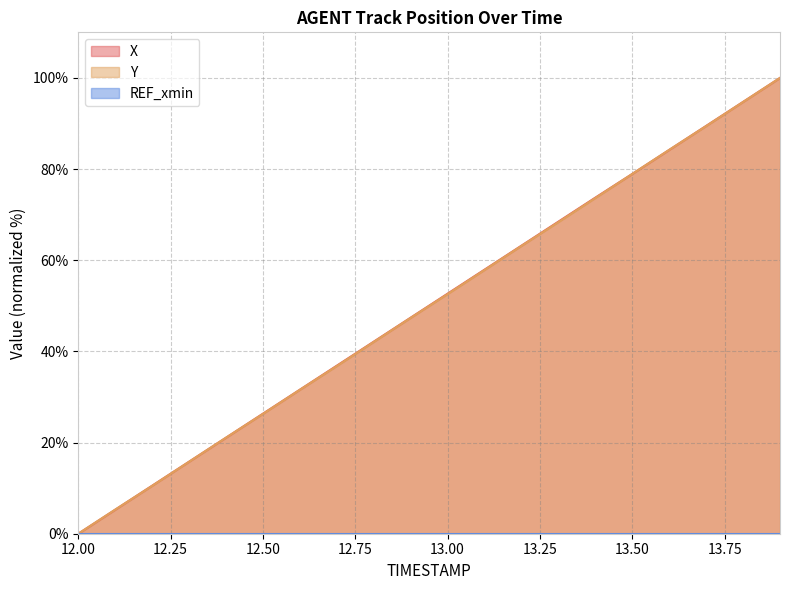

What is the difference between the maximum and second lowest values in the Y series?

94.7